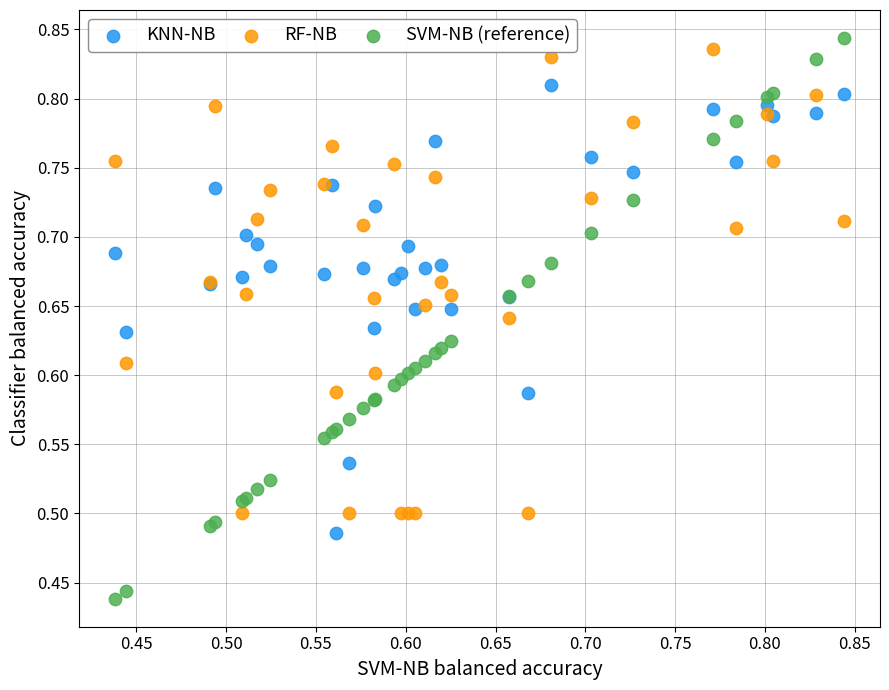

Which series contains the lowest Y value?

SVM-NB (reference)